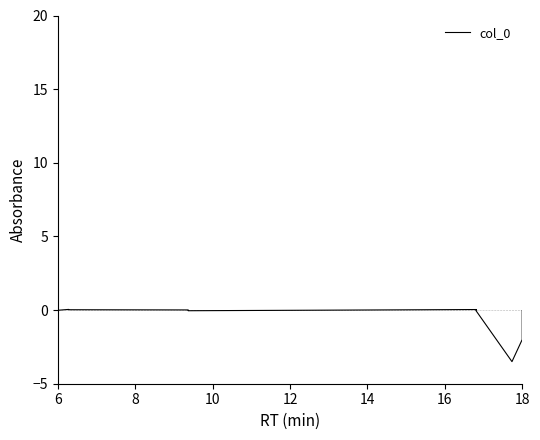

The value at 6 is -0.0. True or false?

True